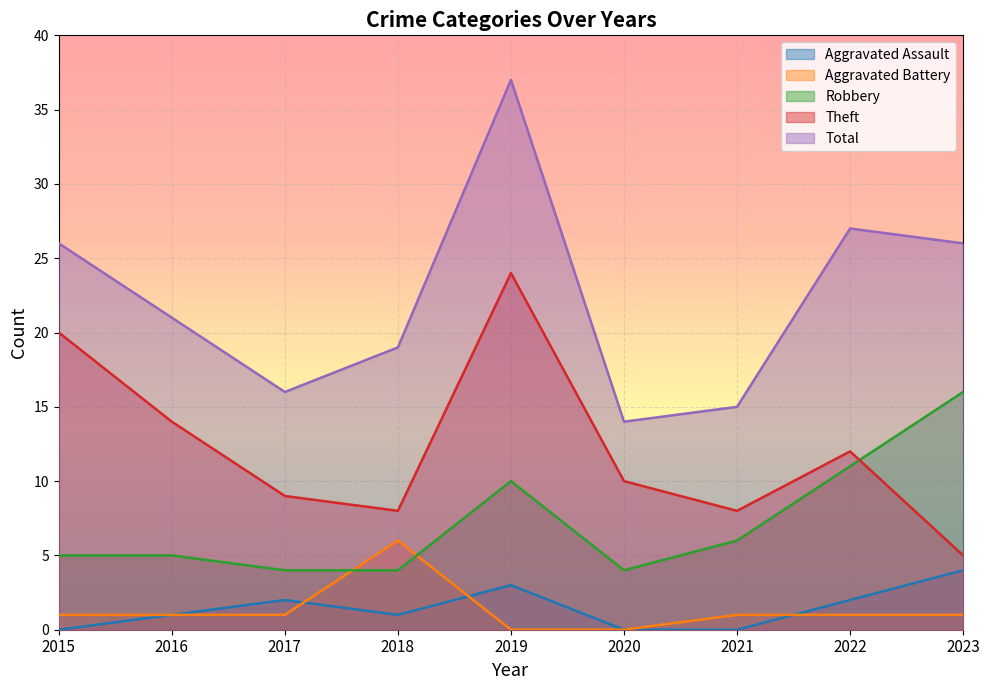

What is the difference between the maximum and minimum values in the Robbery series?

12